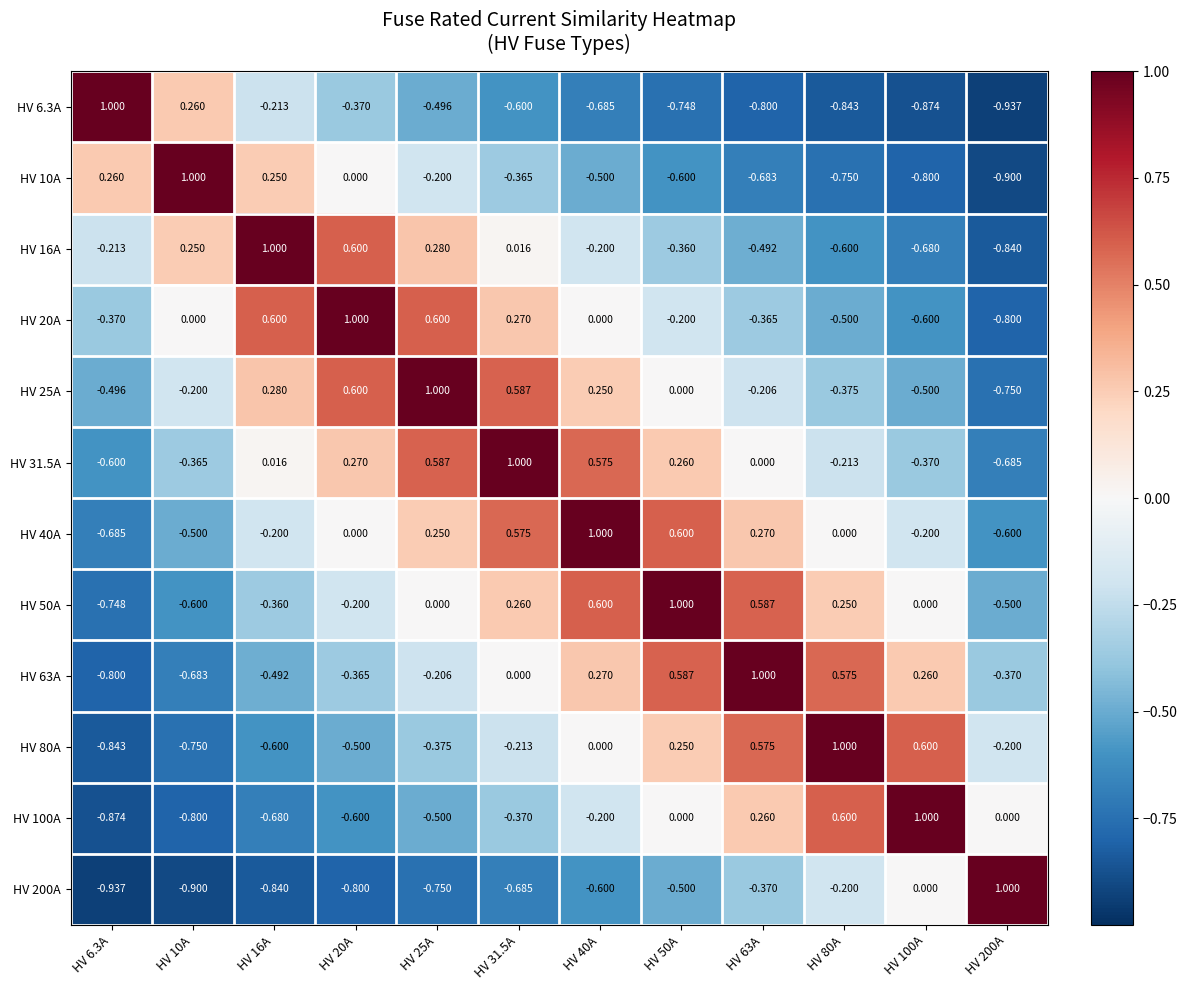

At which category is the sum across all series the highest?

HV 40A